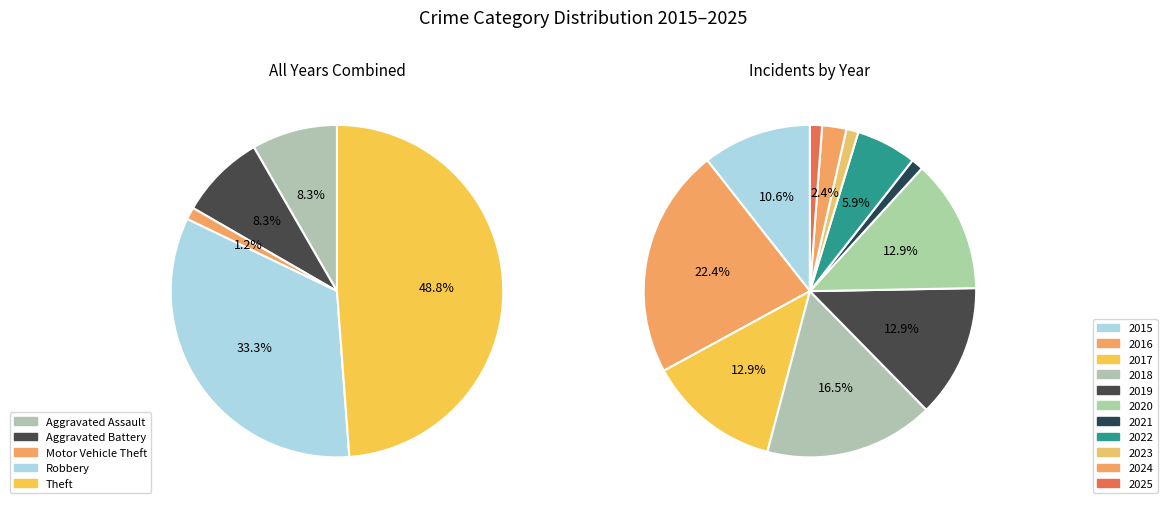

To the nearest percent, what is the difference between the largest and smallest slice percentages?

48%